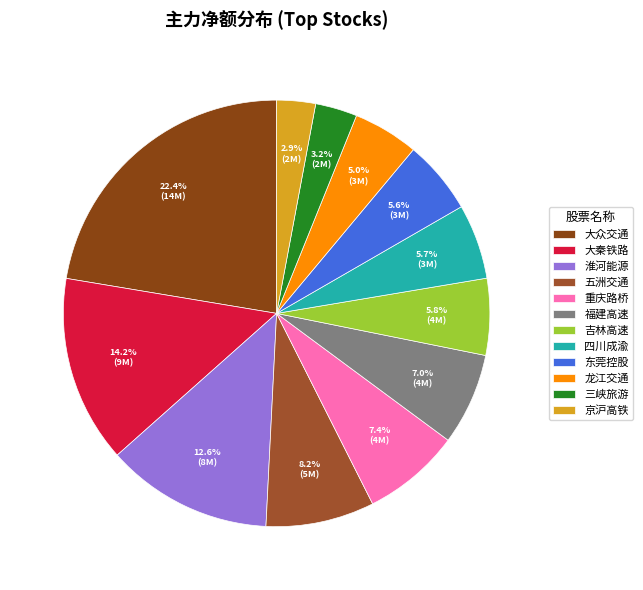

The 三峡旅游 slice represents 3% of the pie. True or false?

True